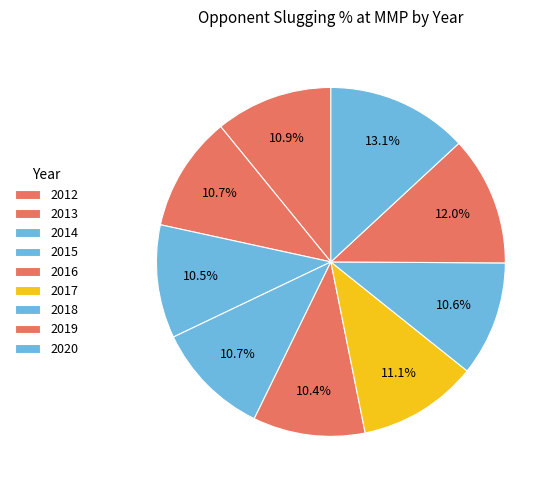

Rank the categories by value from lowest to highest.

2016, 2014, 2018, 2015, 2013, 2012, 2017, 2019, 2020